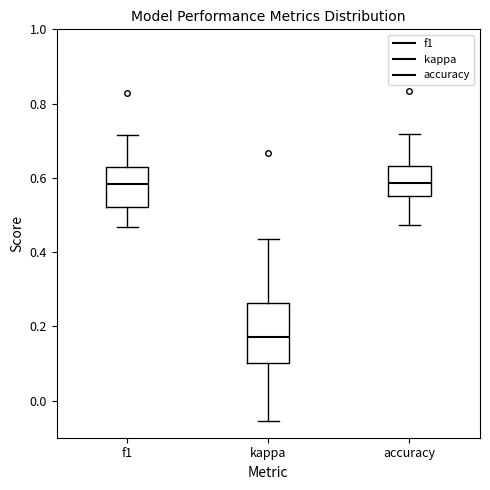

Reading left to right, transcribe this box plot: for each box, give where its median line is, the range the box spans, and where its two whiskers end, as read against the y-axis. The values are not printed on the chart, so give them approximately, as read against the axis.

f1: median 0.58, box 0.52 to 0.64, whiskers 0.46 to 0.72
kappa: median 0.18, box 0.10 to 0.26, whiskers -0.06 to 0.44
accuracy: median 0.58, box 0.56 to 0.64, whiskers 0.48 to 0.72